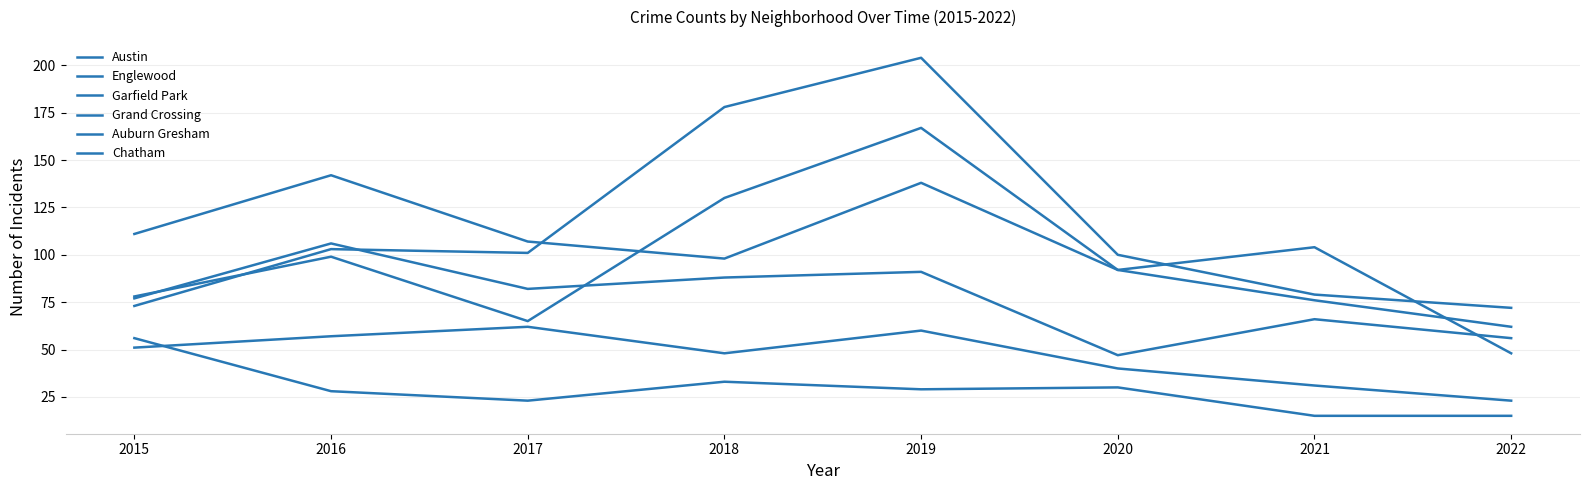

Which series has the largest range (max minus min)?

Garfield Park